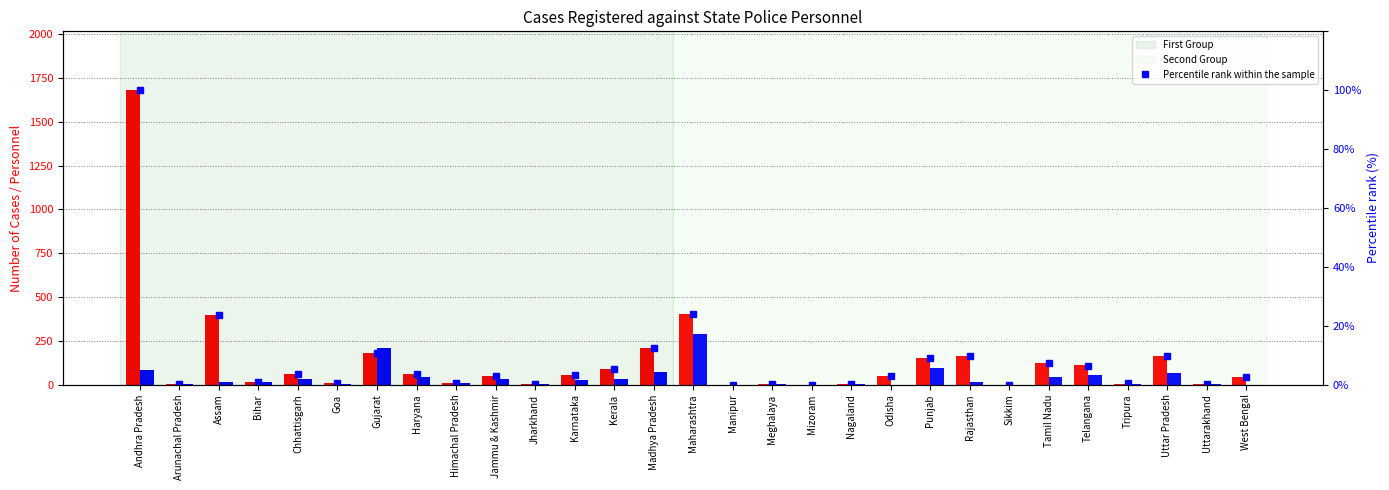

Read the Percentile rank within the sample value at Odisha.

3.1